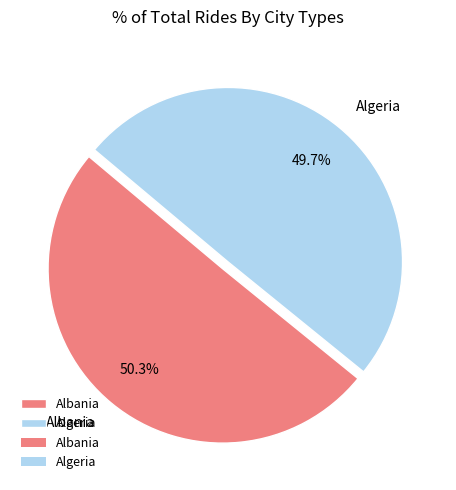

To the nearest percent, what is the combined percentage of Albania and Algeria?

100%